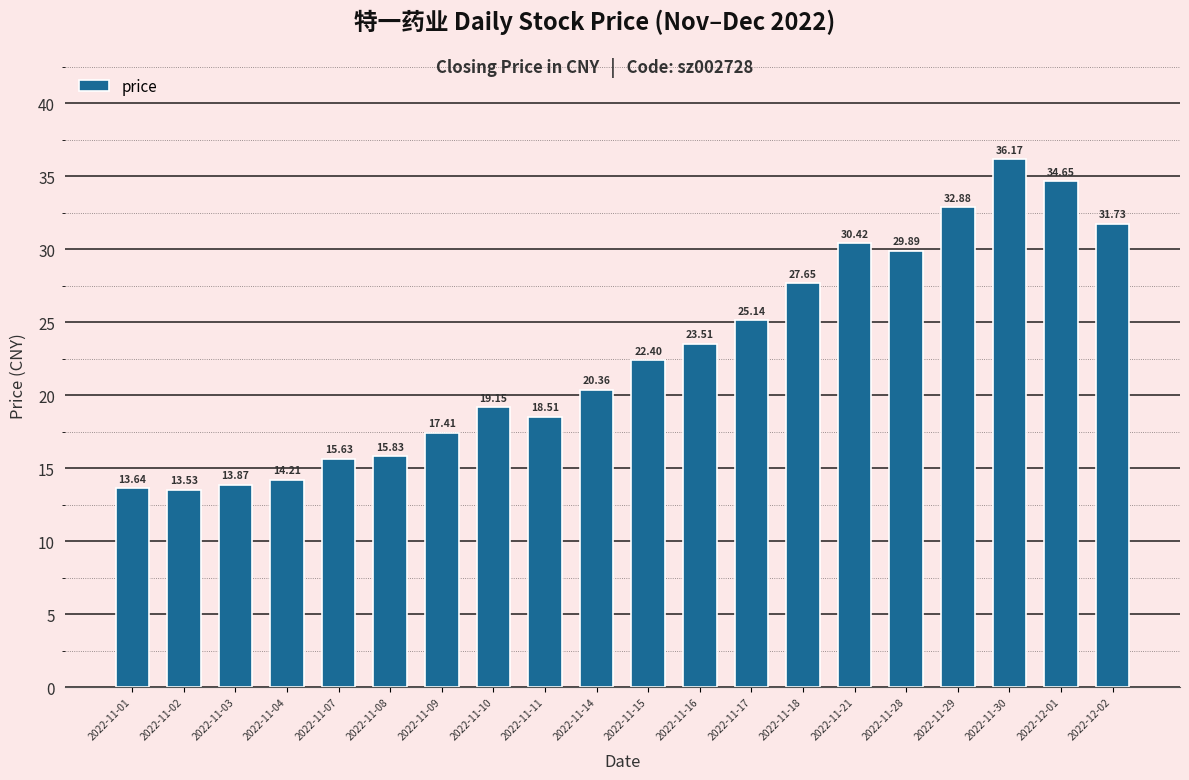

Which has a higher value, 2022-11-04 or 2022-11-21?

2022-11-21